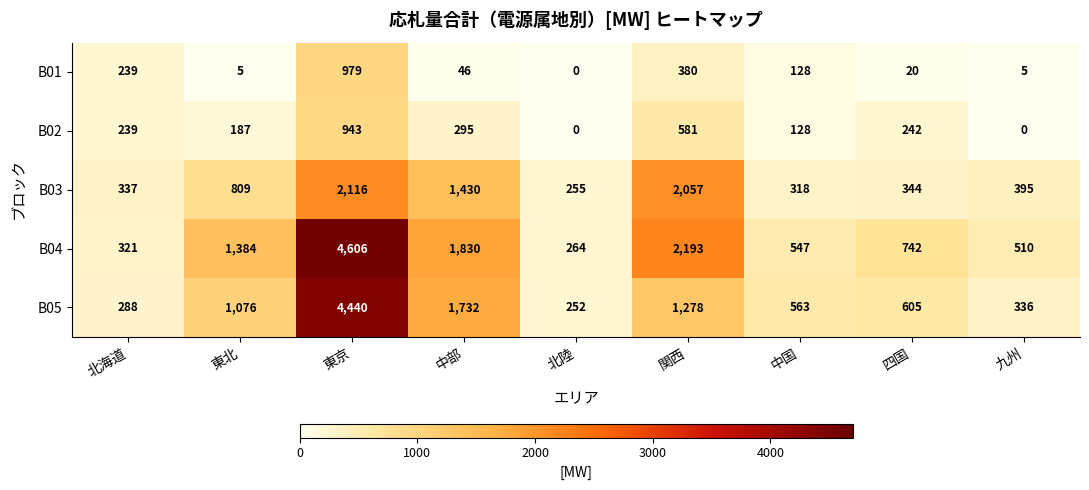

What is the maximum value for B04?

4606